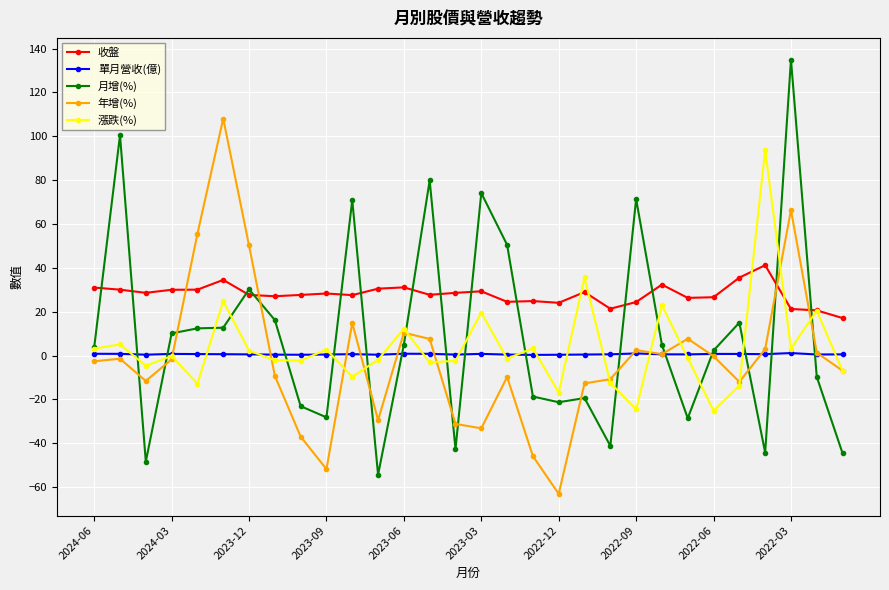

True or false: 年增(%) and 單月營收(億) intersect in this chart.

True